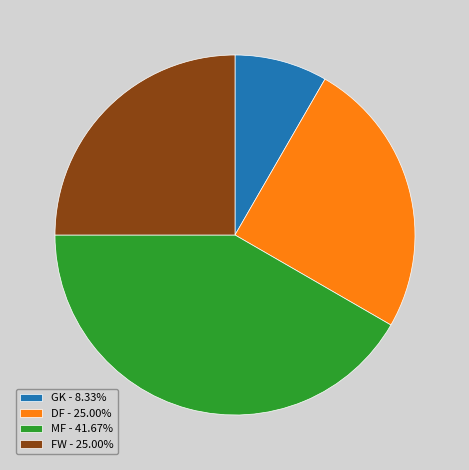

Which category has the smallest portion of the pie?

GK